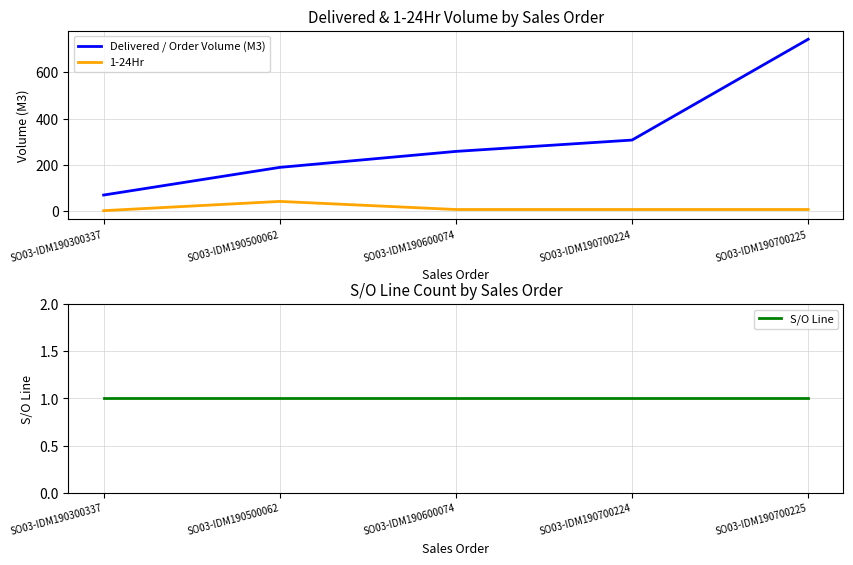

What is the maximum value shown in the chart?

742.5